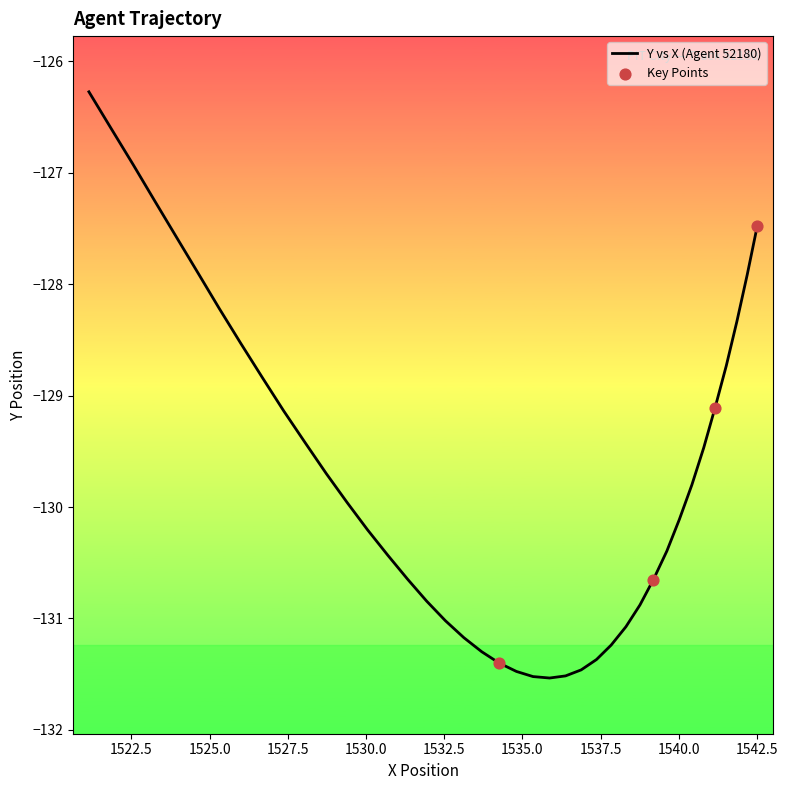

What is the difference between the maximum and minimum values?

5.3